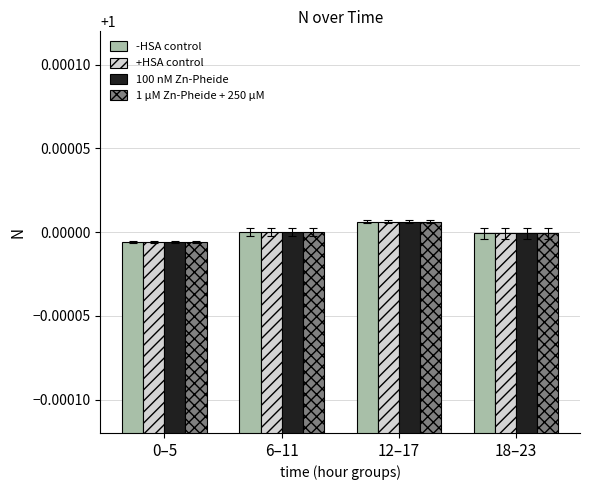

At how many categories does at least one series exceed 0?

4